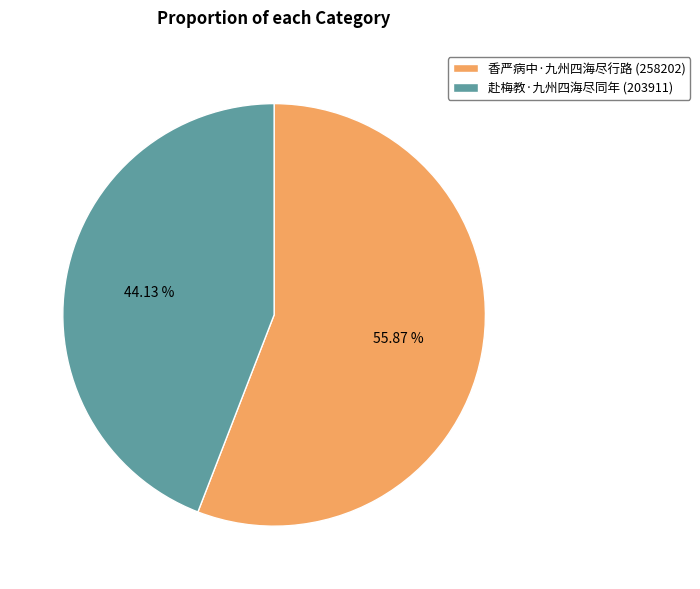

What is the largest slice in the pie chart?

香严病中·九州四海尽行路